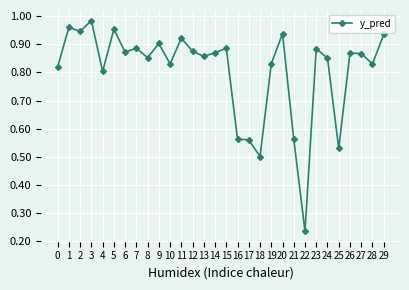

True or false: the data shows 0.8 at 28.

True